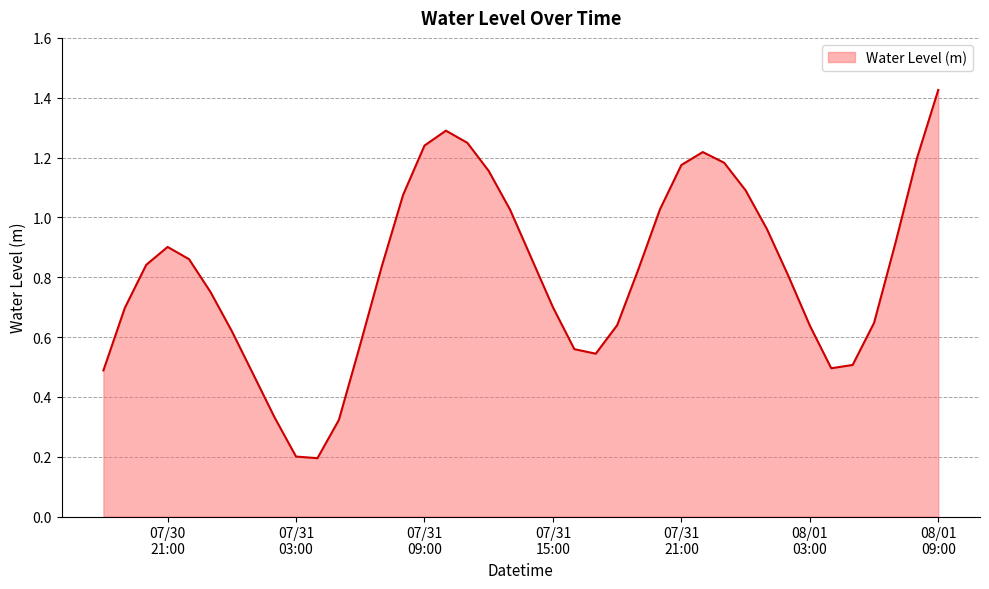

Rank the categories by value from highest to lowest.

2023-08-01 09:00:00, 2023-07-31 10:00:00, 2023-07-31 11:00:00, 2023-07-31 09:00:00, 2023-07-31 22:00:00, 2023-08-01 08:00:00, 2023-07-31 23:00:00, 2023-07-31 21:00:00, 2023-07-31 12:00:00, 2023-08-01 00:00:00, 2023-07-31 08:00:00, 2023-07-31 20:00:00, 2023-07-31 13:00:00, 2023-08-01 01:00:00, 2023-08-01 07:00:00, 2023-07-30 21:00:00, 2023-07-31 14:00:00, 2023-07-30 22:00:00, 2023-07-30 20:00:00, 2023-07-31 07:00:00, 2023-07-31 19:00:00, 2023-08-01 02:00:00, 2023-07-30 23:00:00, 2023-07-31 15:00:00, 2023-07-30 19:00:00, 2023-08-01 06:00:00, 2023-07-31 18:00:00, 2023-08-01 03:00:00, 2023-07-31 00:00:00, 2023-07-31 06:00:00, 2023-07-31 16:00:00, 2023-07-31 17:00:00, 2023-08-01 05:00:00, 2023-08-01 04:00:00, 2023-07-30 18:00:00, 2023-07-31 01:00:00, 2023-07-31 02:00:00, 2023-07-31 05:00:00, 2023-07-31 03:00:00, 2023-07-31 04:00:00